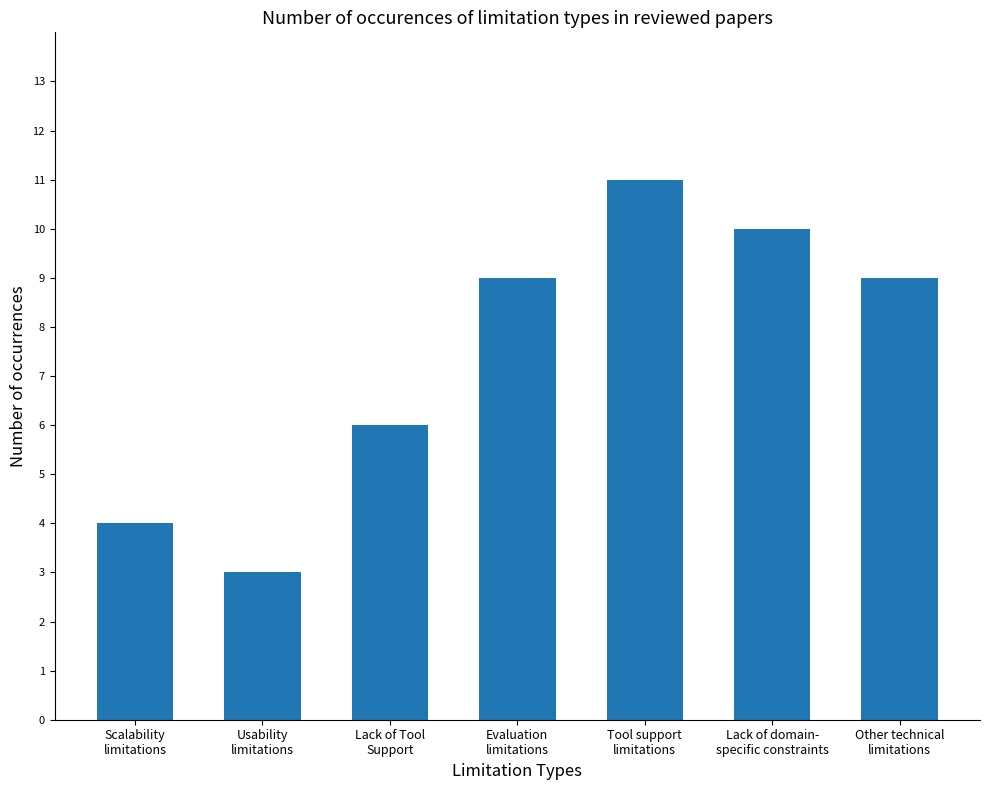

Reading right to left, extract all data points from this chart.

9	10	11	9	6	3	4